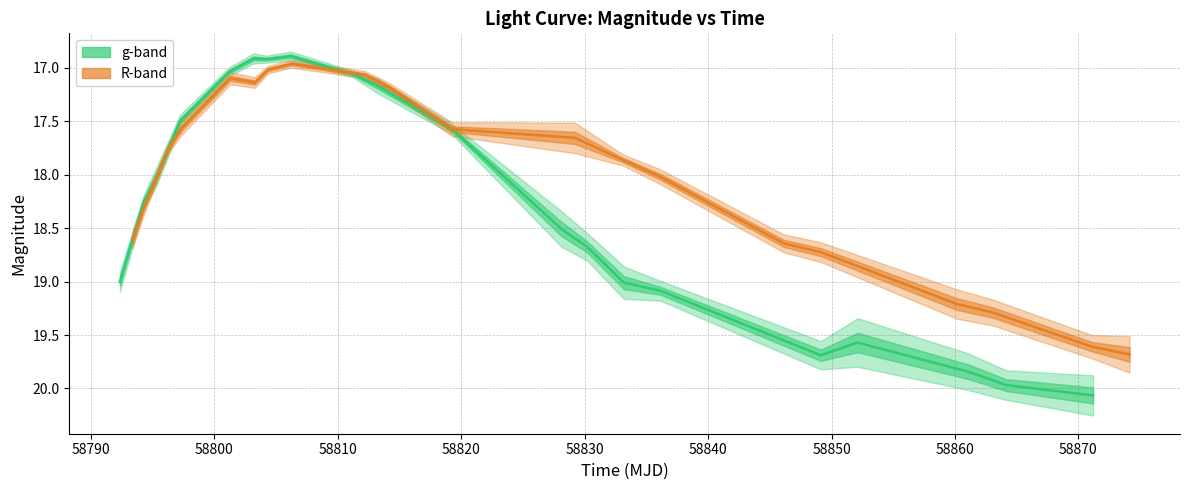

List the series in order of their peak value, highest first.

g-band mag, R-band mag